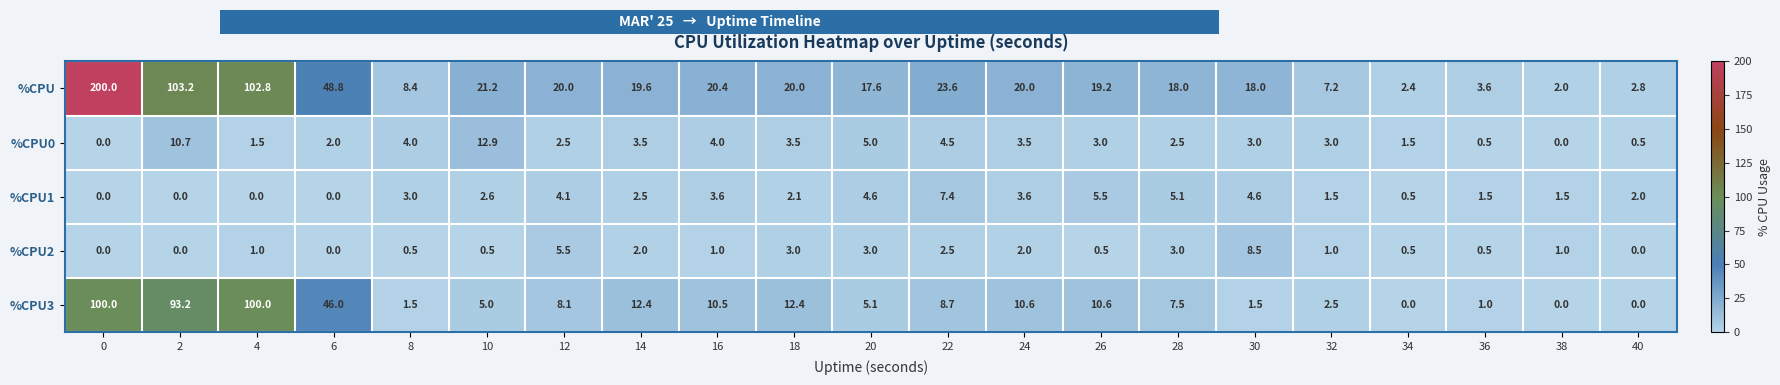

At 18, list the series in order from smallest to largest.

%CPU1, %CPU2, %CPU0, %CPU3, %CPU